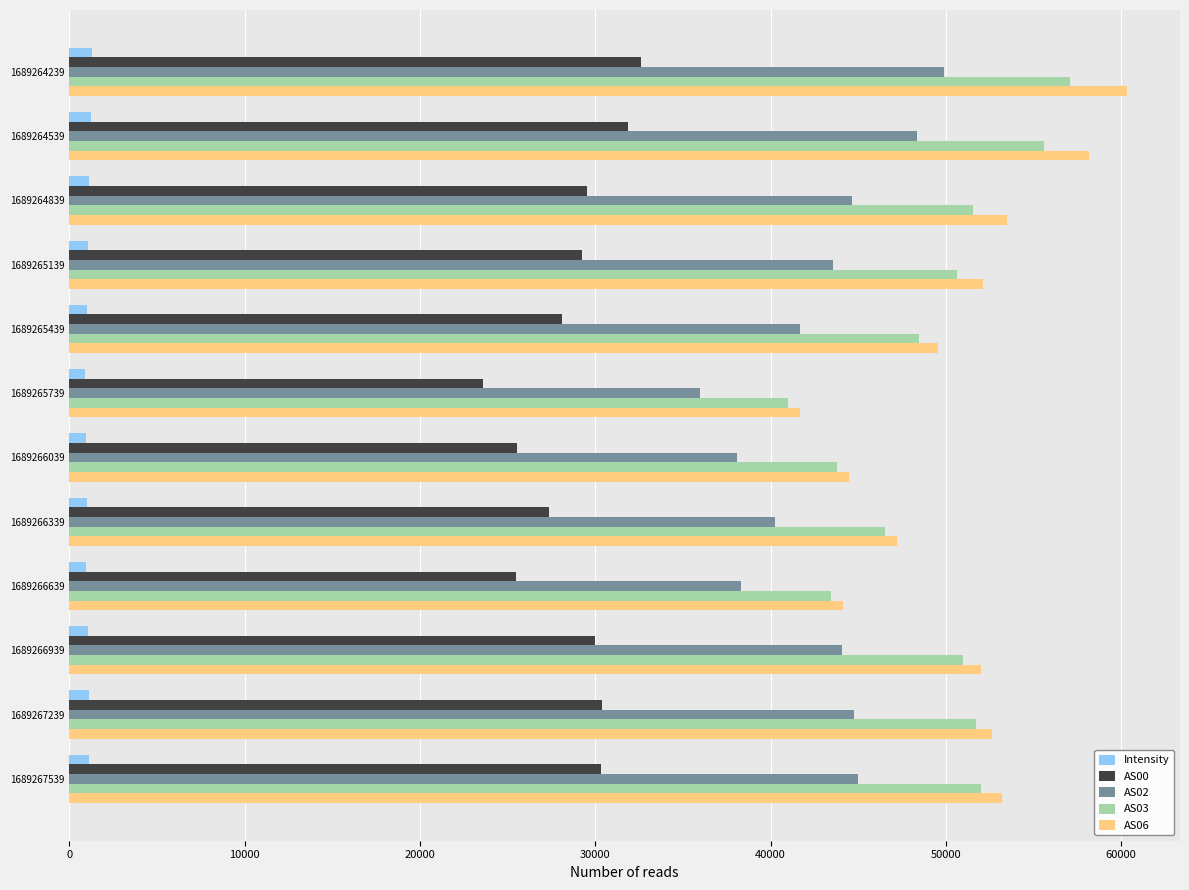

Is it true that AS00 equals 27384.0 at 1689266339?

True